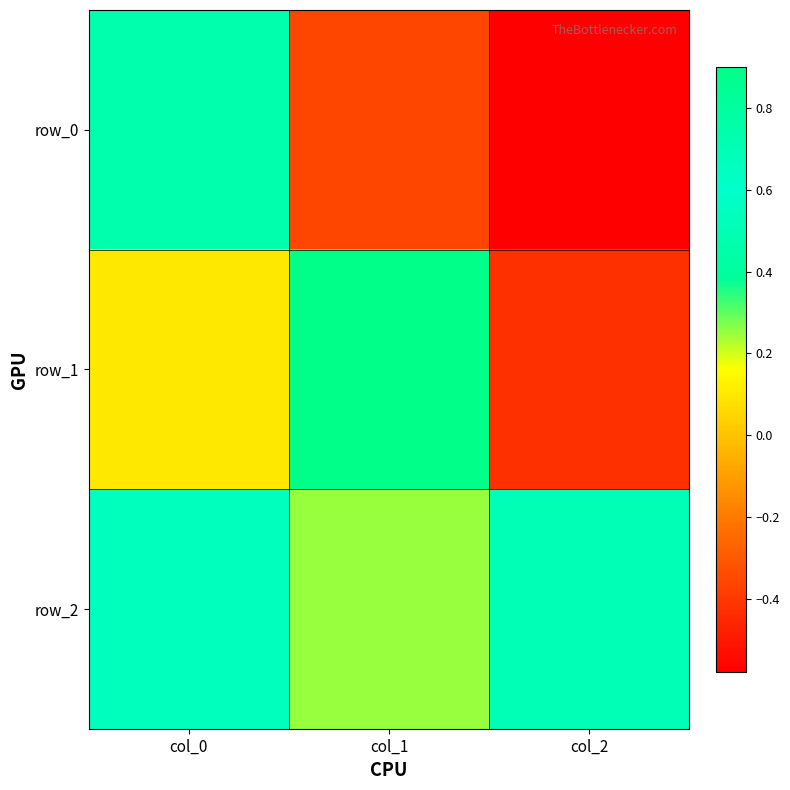

Rank the categories by row_2 value from lowest to highest.

col_1, col_0, col_2